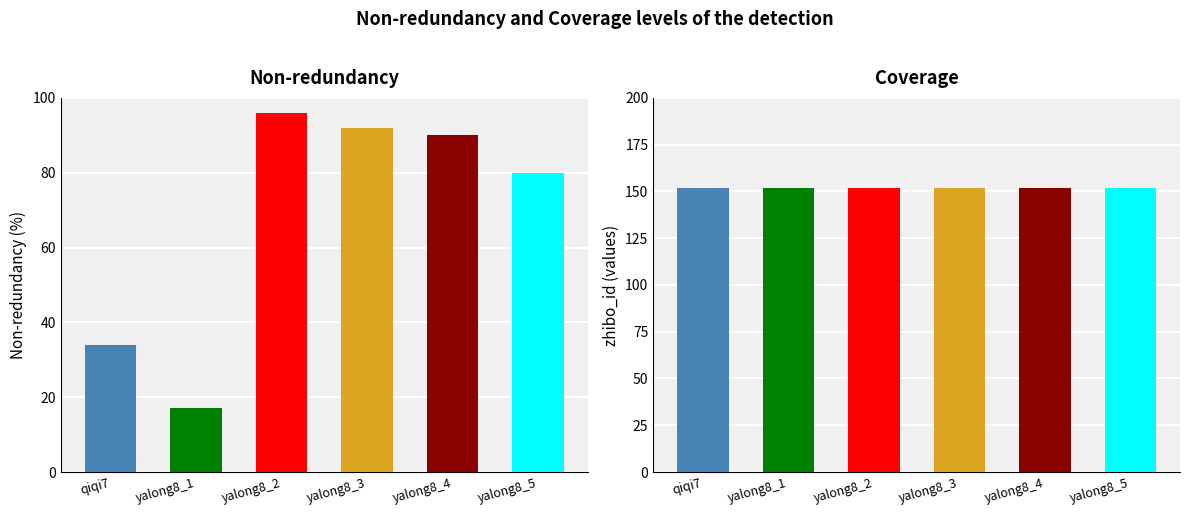

How many data points are less than 90?

3